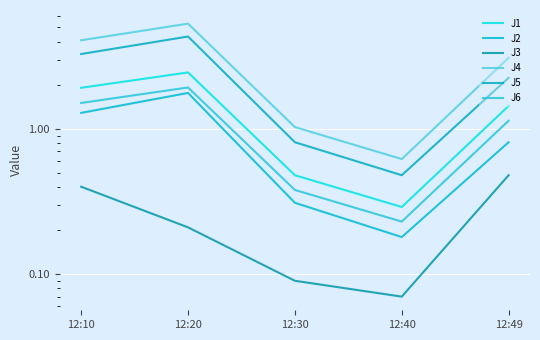

Which has a higher value, 12:20 or 12:40?

12:20